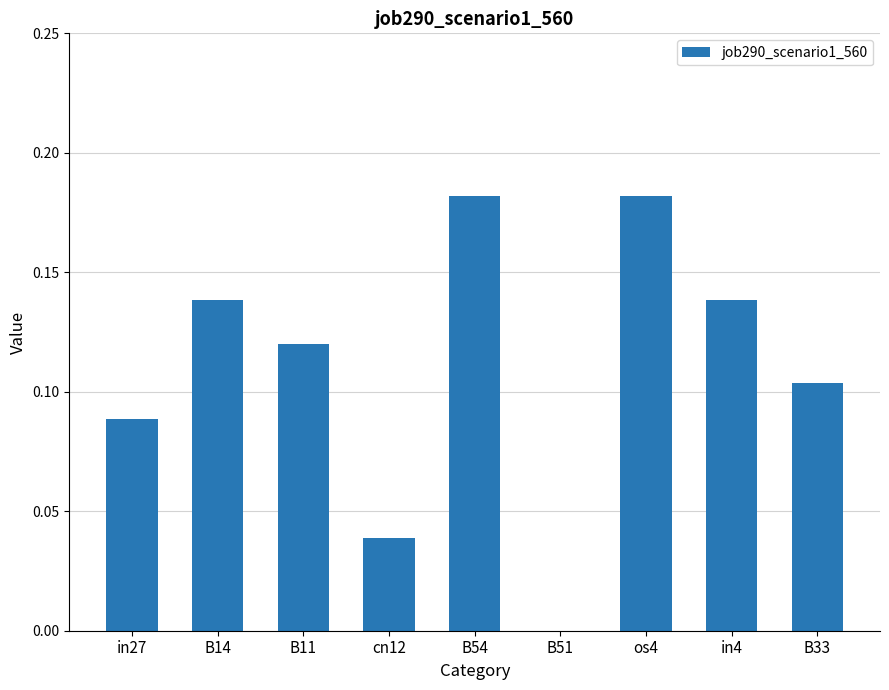

What is the sum of all values?

1.0